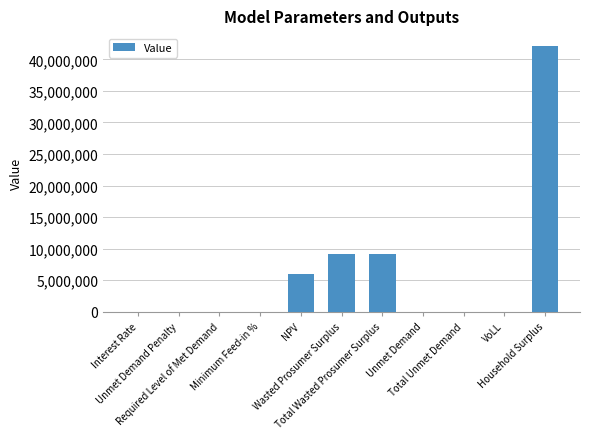

What is the sum of all values?

66437097.9